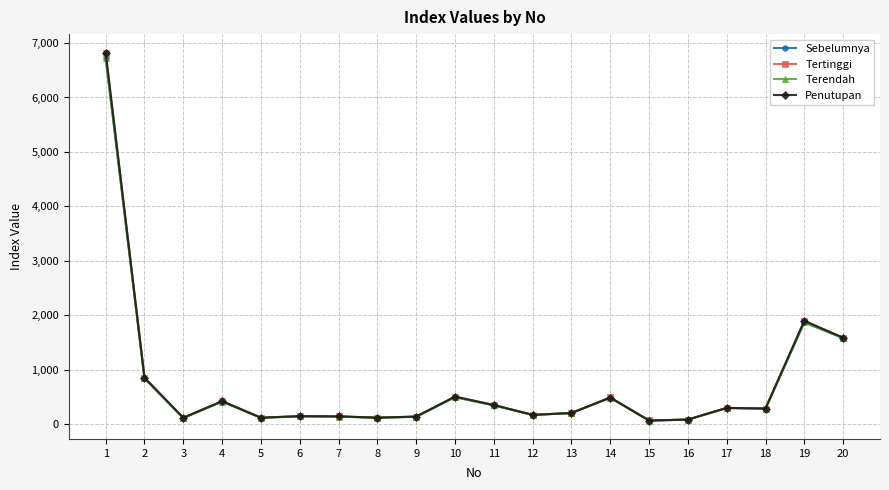

What is the value of the Penutupan point at the 1st from the left?

6819.3